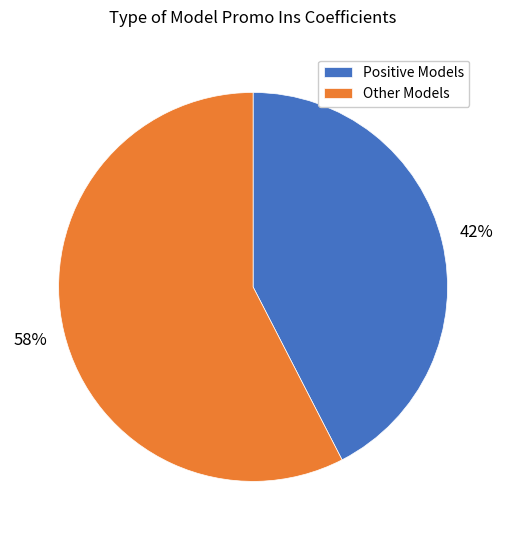

Do Positive Models and Other Models together represent more than half of the pie?

Yes